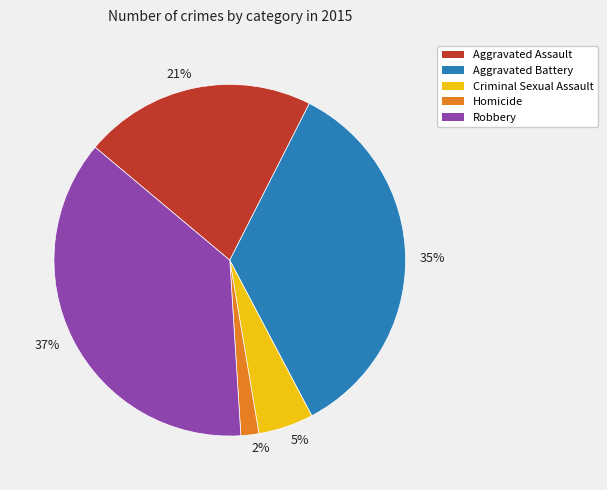

How many slices are in this pie chart?

5